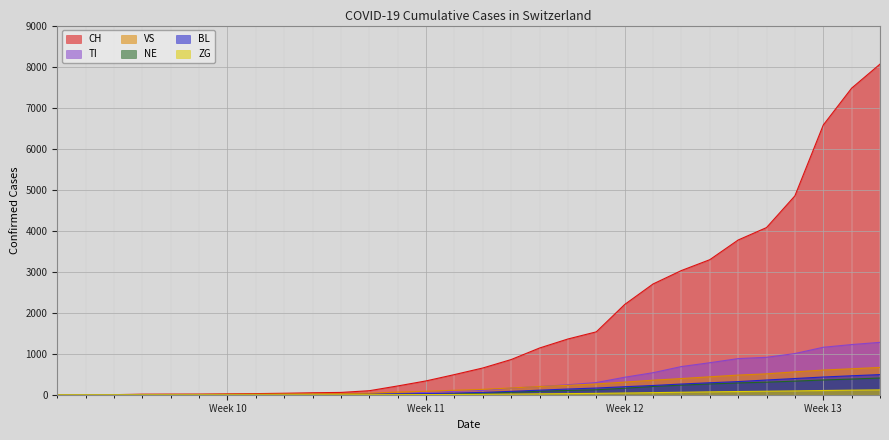

How many values in the ZG series are below 10?

15